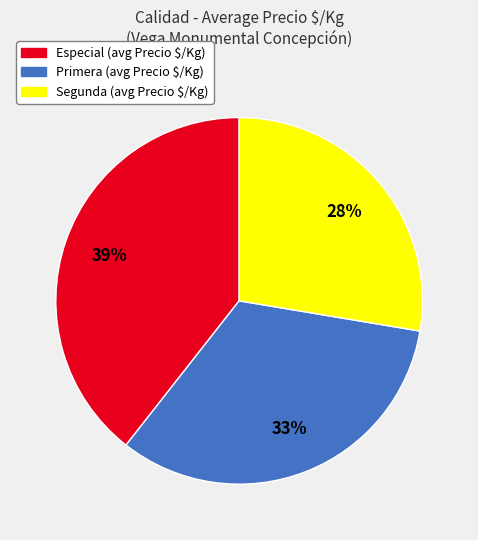

True or false: Primera accounts for 33% of the total.

True